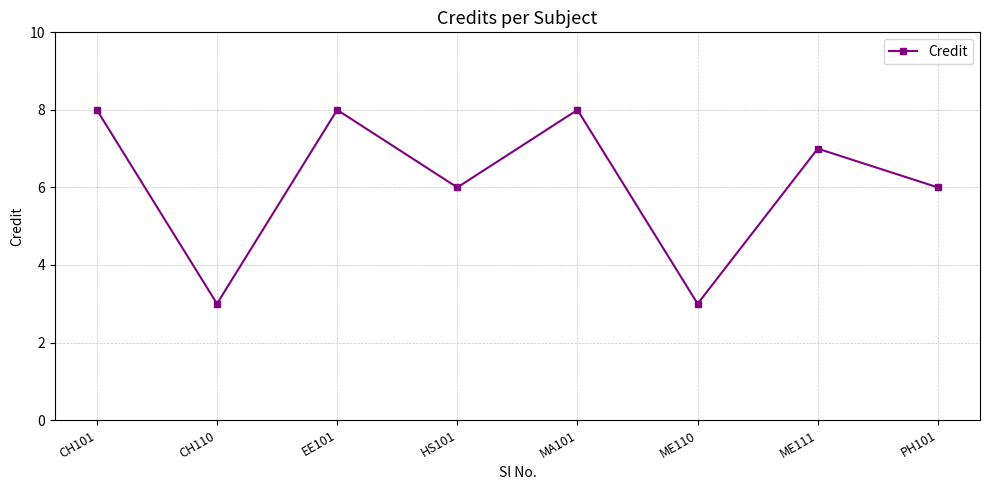

Reading left to right, transcribe all the data shown in this chart.

8	3	8	6	8	3	7	6